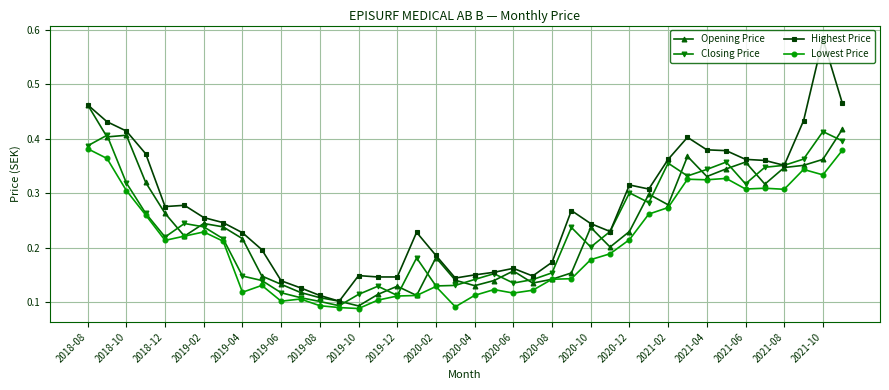

Rank the series by their maximum value, from lowest to highest.

Lowest Price, Closing Price, Opening Price, Highest Price